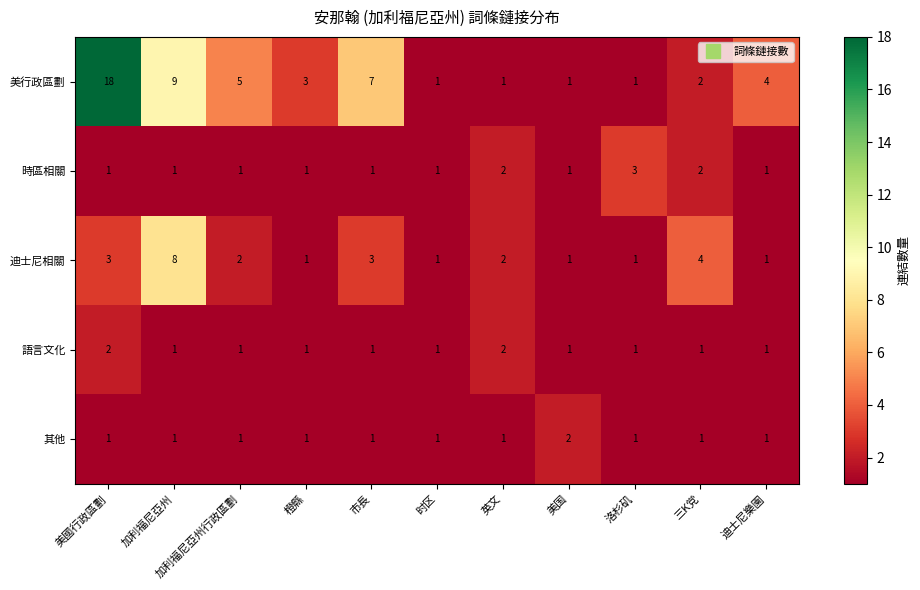

What is the difference between the maximum and minimum values in the 迪士尼相關 series?

7